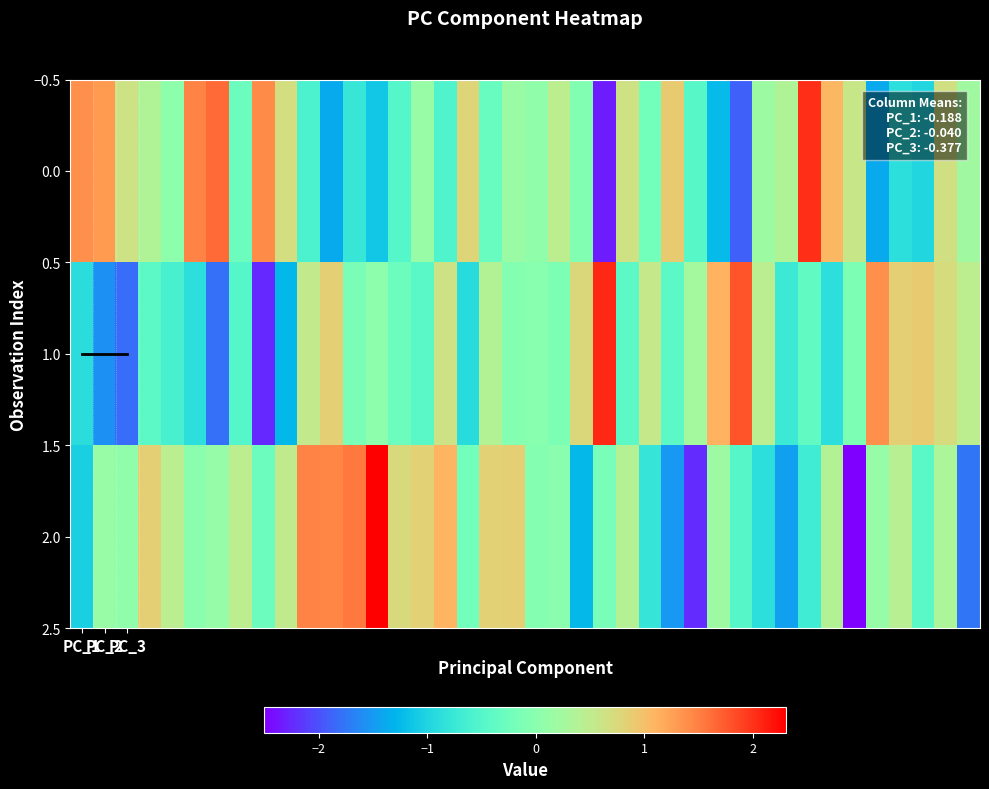

What is the spread (max minus min) of values at 30?

1.3